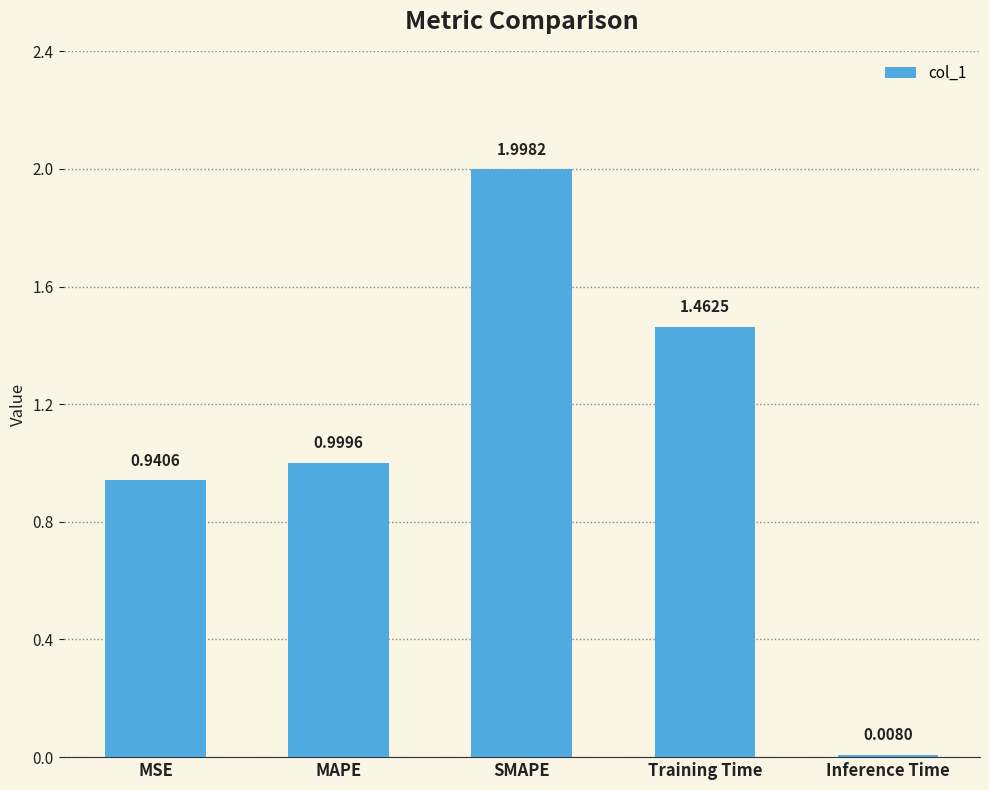

Which has a higher value, SMAPE or MSE?

SMAPE